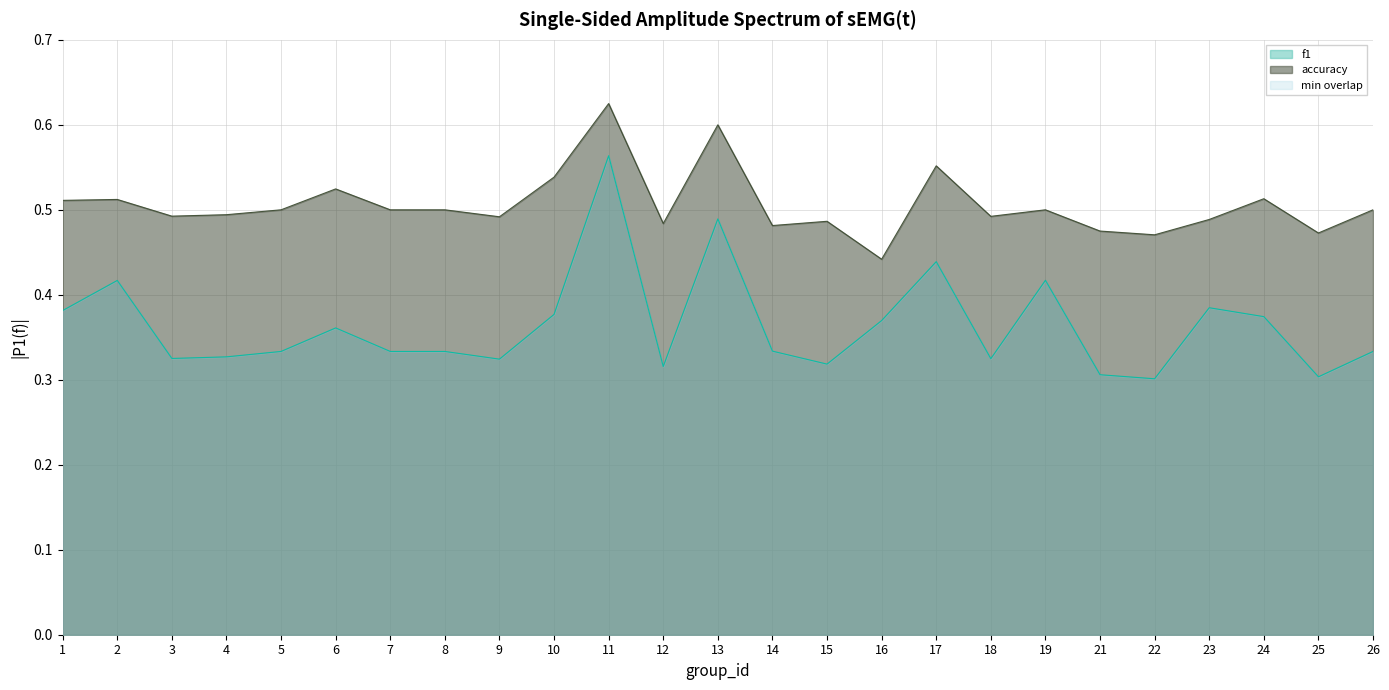

What is the highest value of the f1 series?

0.6